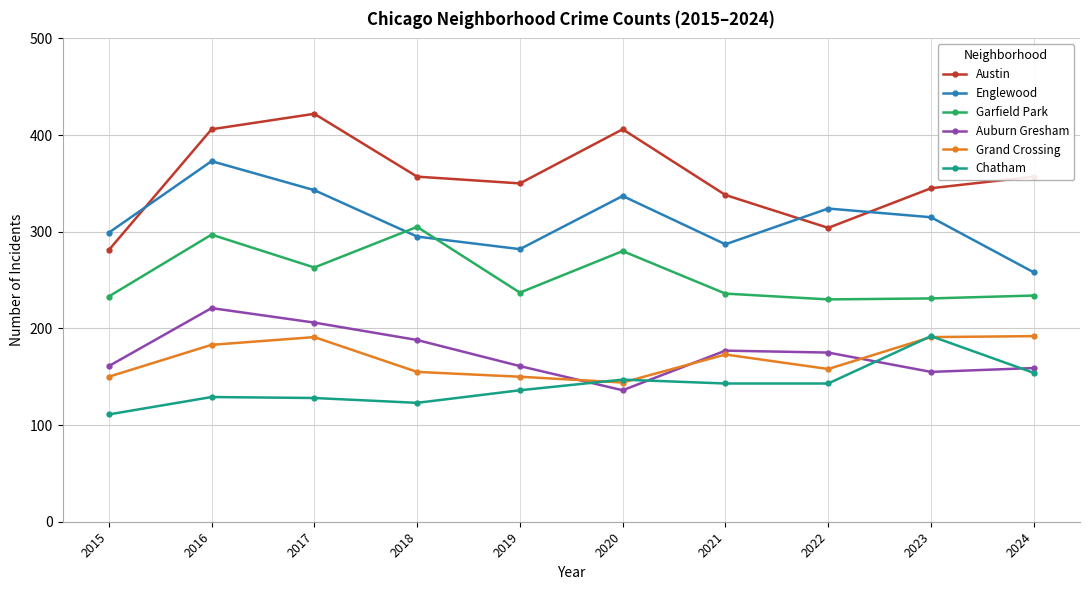

True or false: Auburn Gresham and Englewood cross at least once.

False